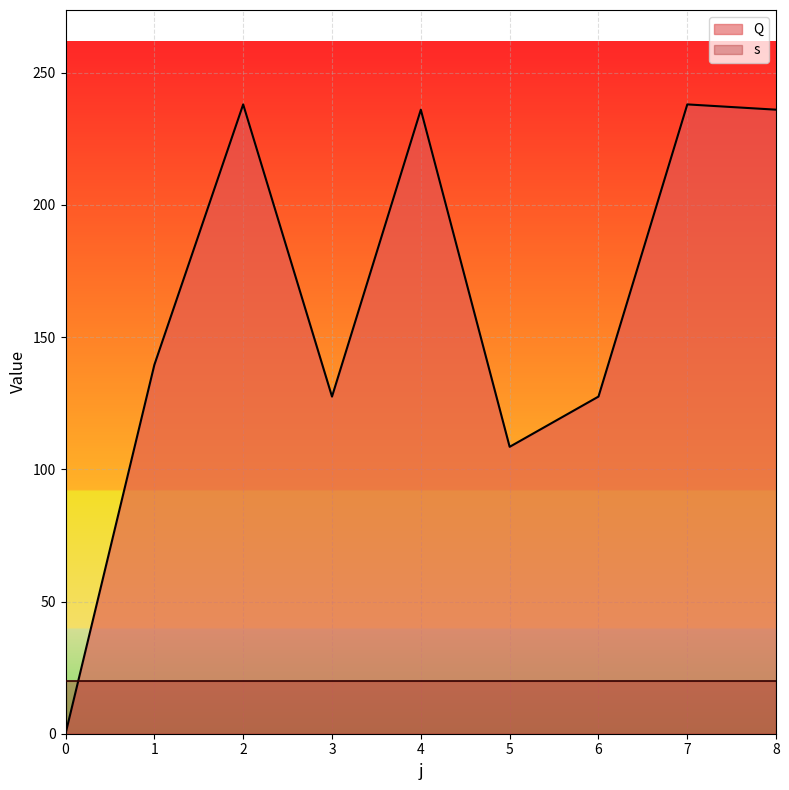

How many positive values are there?

8